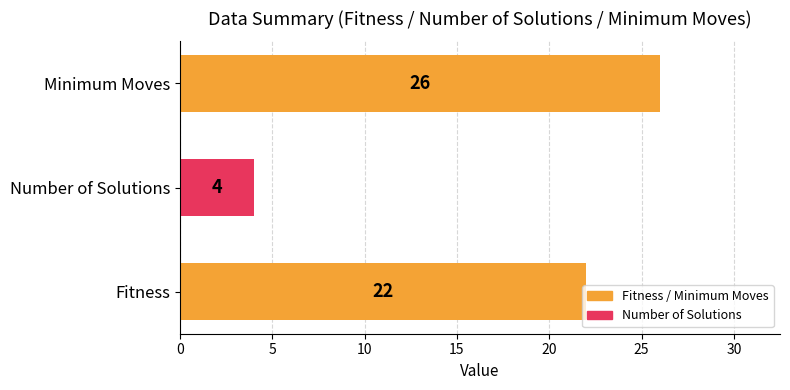

What is the approximate value at Fitness, to the nearest 5?

20